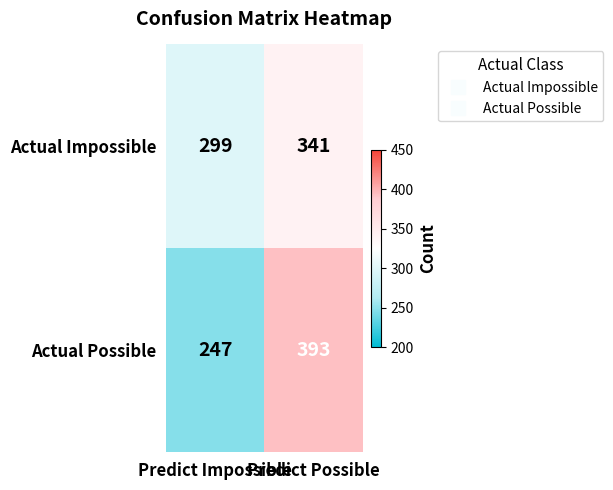

What is the average value of the Actual Possible series?

320